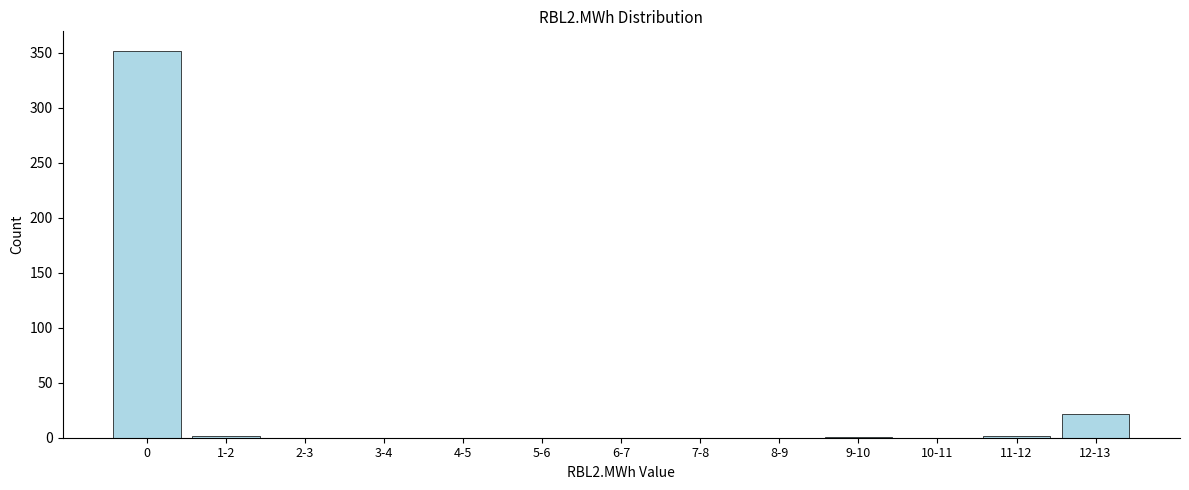

What is the greatest value displayed?

352